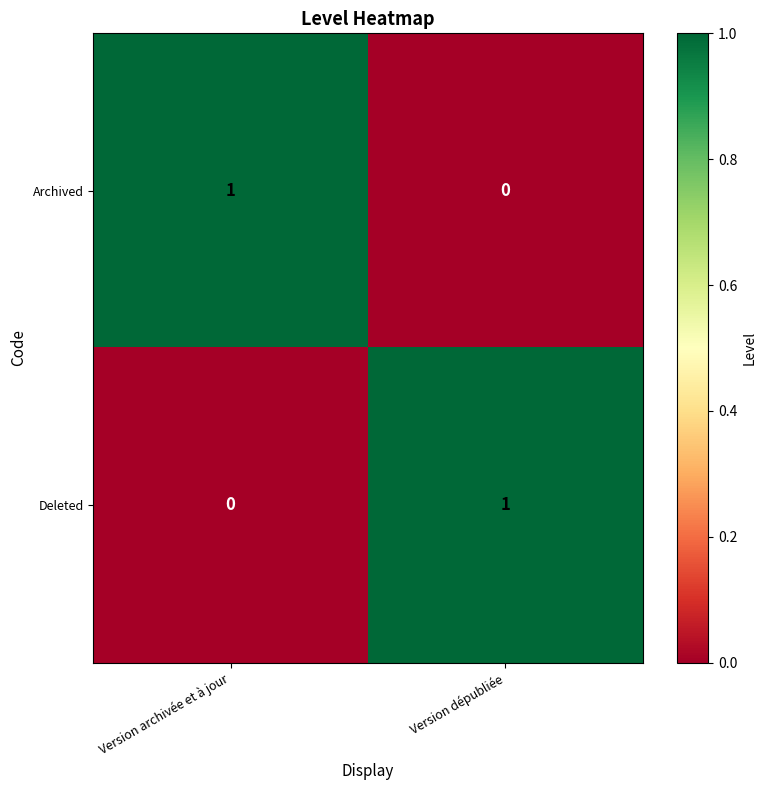

At which label does Archived reach its minimum?

Version dépubliée